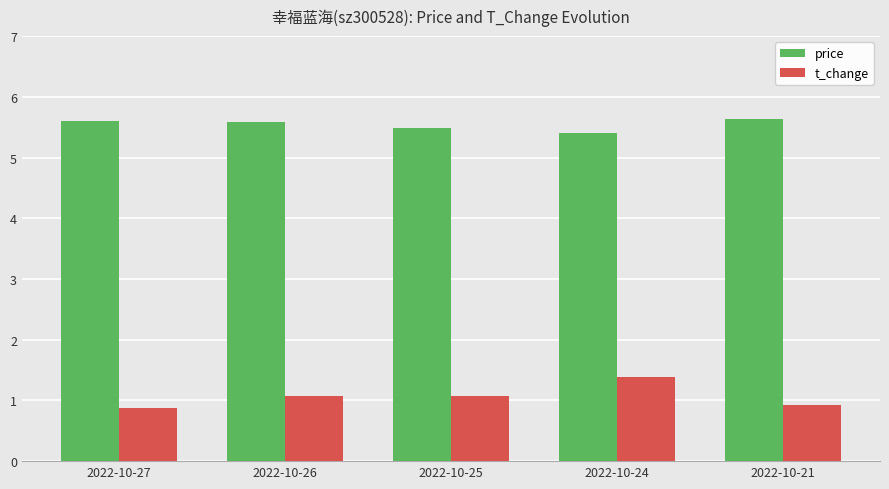

What is the sum of the price values at 2022-10-27 and 2022-10-26?

11.2